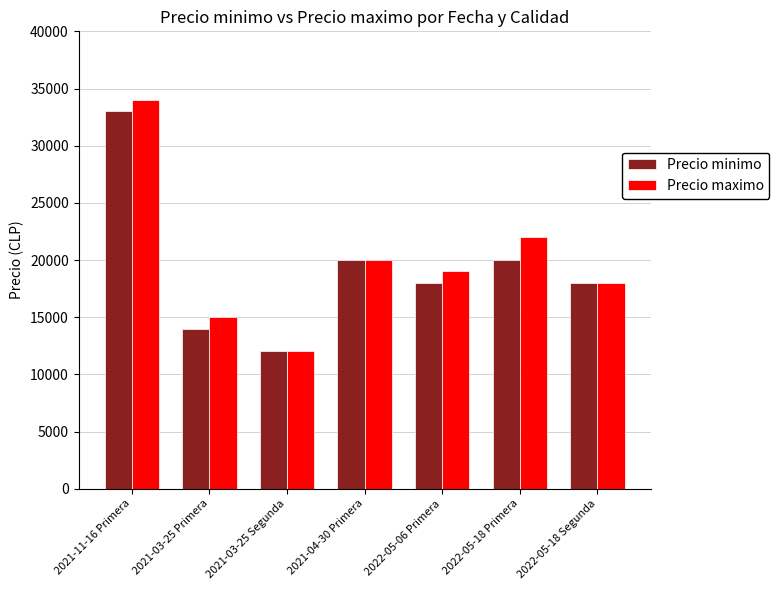

Are the bars grouped side by side (vs. stacked)?

Yes